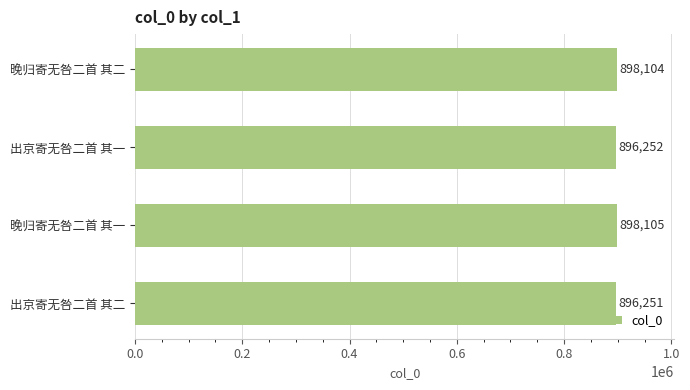

List the labels in order of value, largest first.

晚归寄无咎二首 其一, 晚归寄无咎二首 其二, 出京寄无咎二首 其一, 出京寄无咎二首 其二